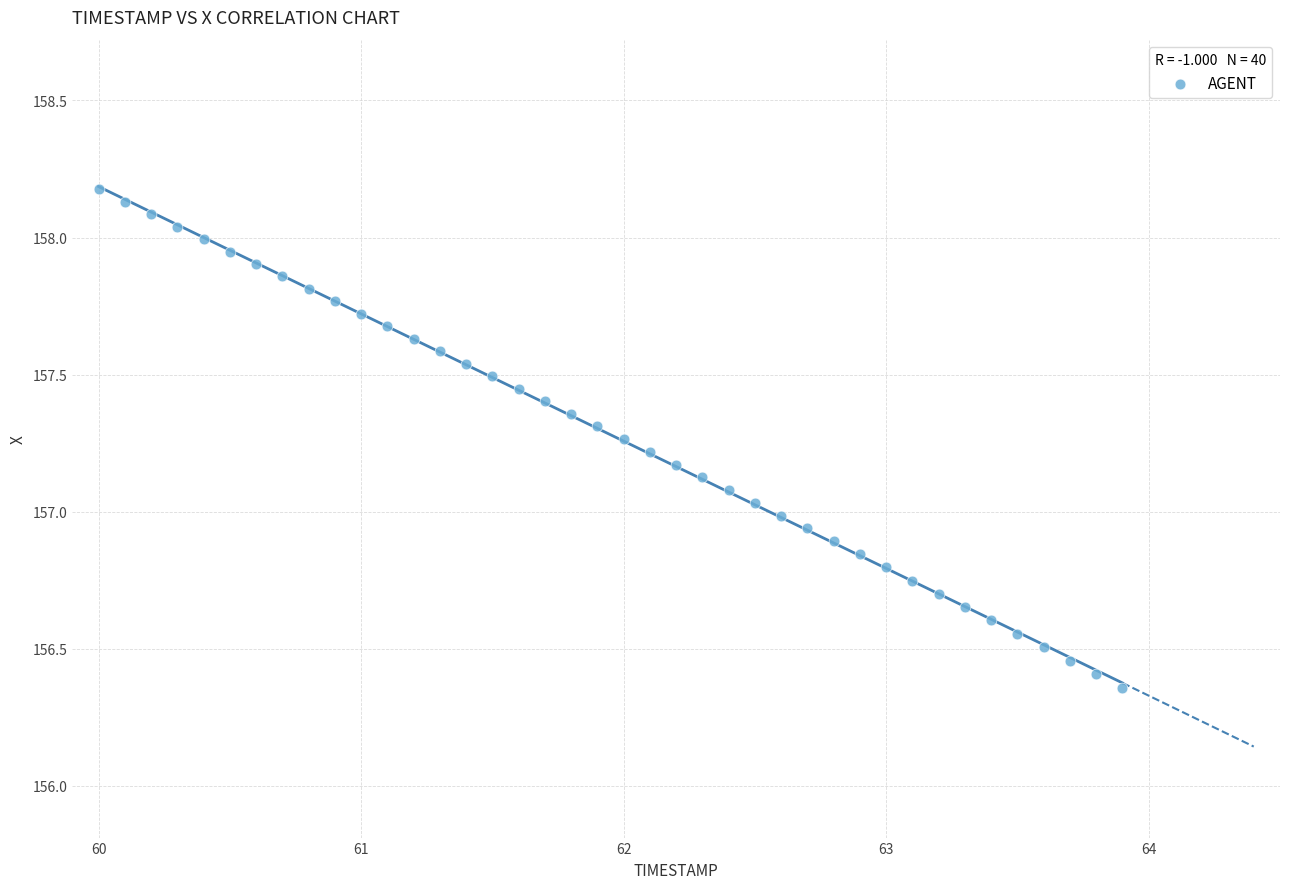

What is the range of Y values (max minus min)?

1.8